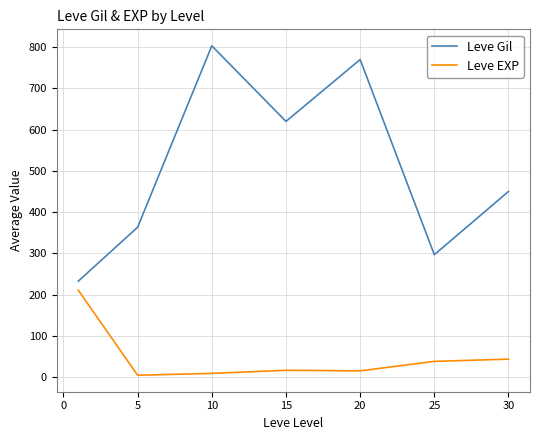

What is the lowest value of the Leve Gil series?

232.5